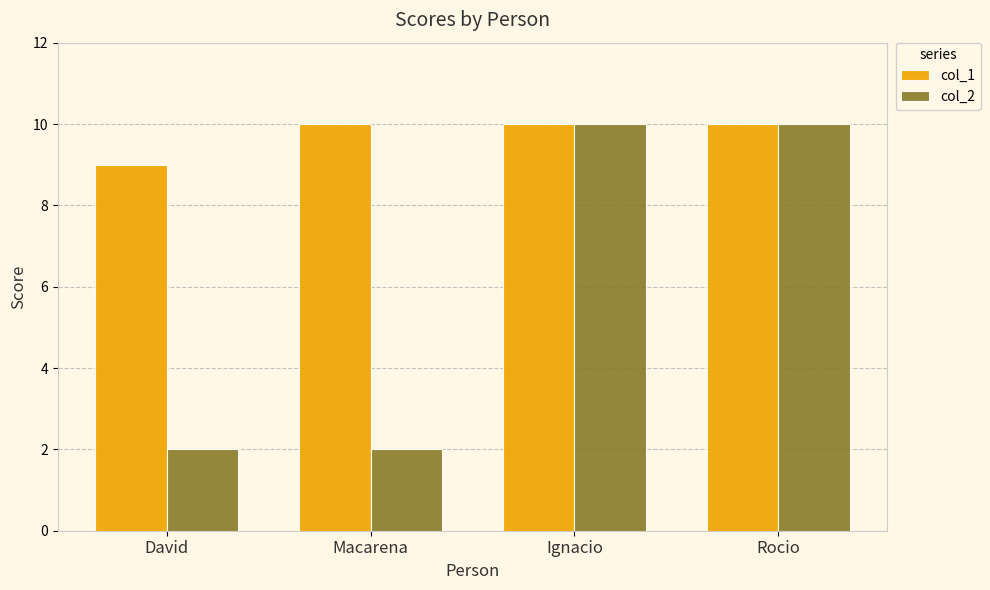

What position from the right is David?

4